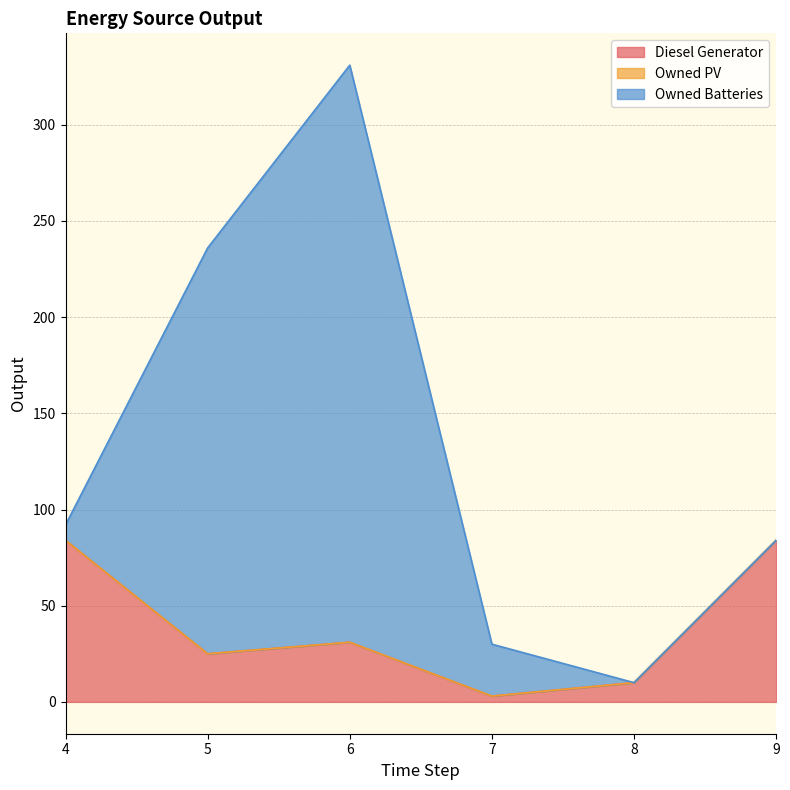

The Diesel Generator series shows 29 at 9. True or false?

False